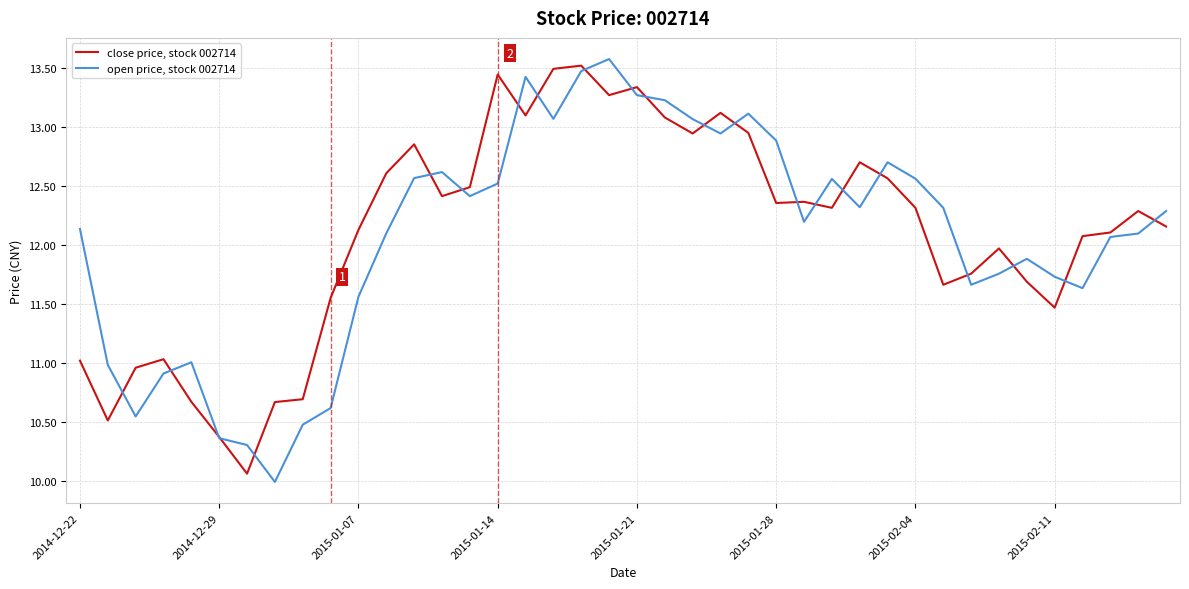

What is the highest value of the open price, stock 002714 series?

13.6